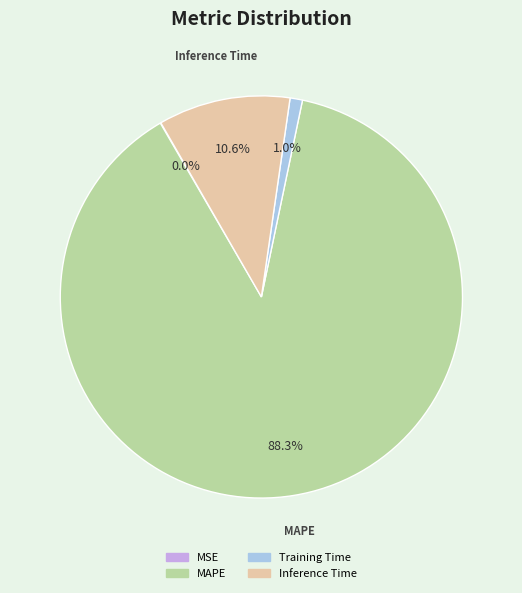

Which category has the biggest portion of the pie?

MAPE